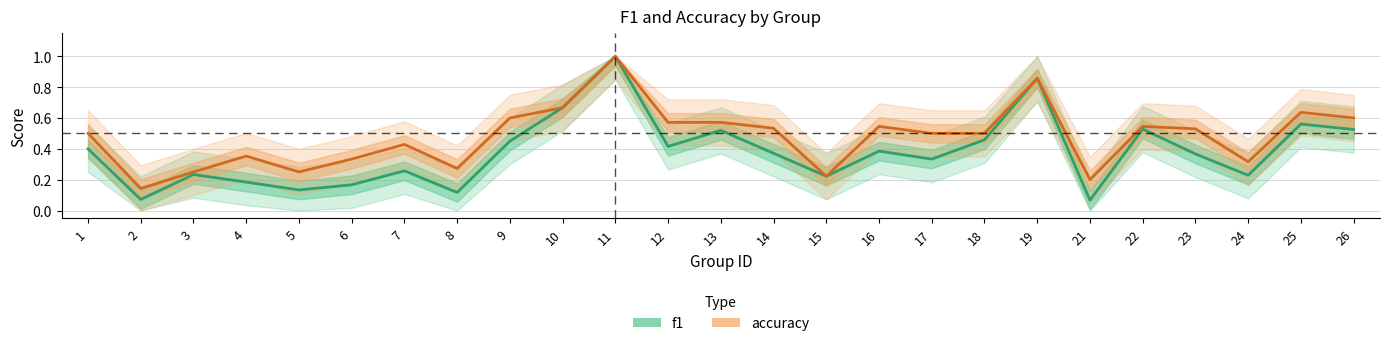

True or false: accuracy and f1 cross at least once.

False